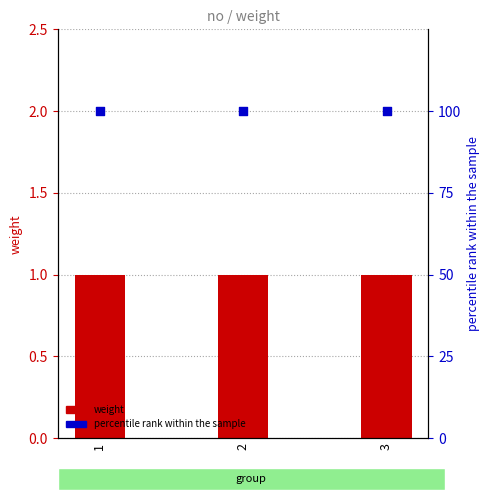

Which series contains the lowest Y value?

weight